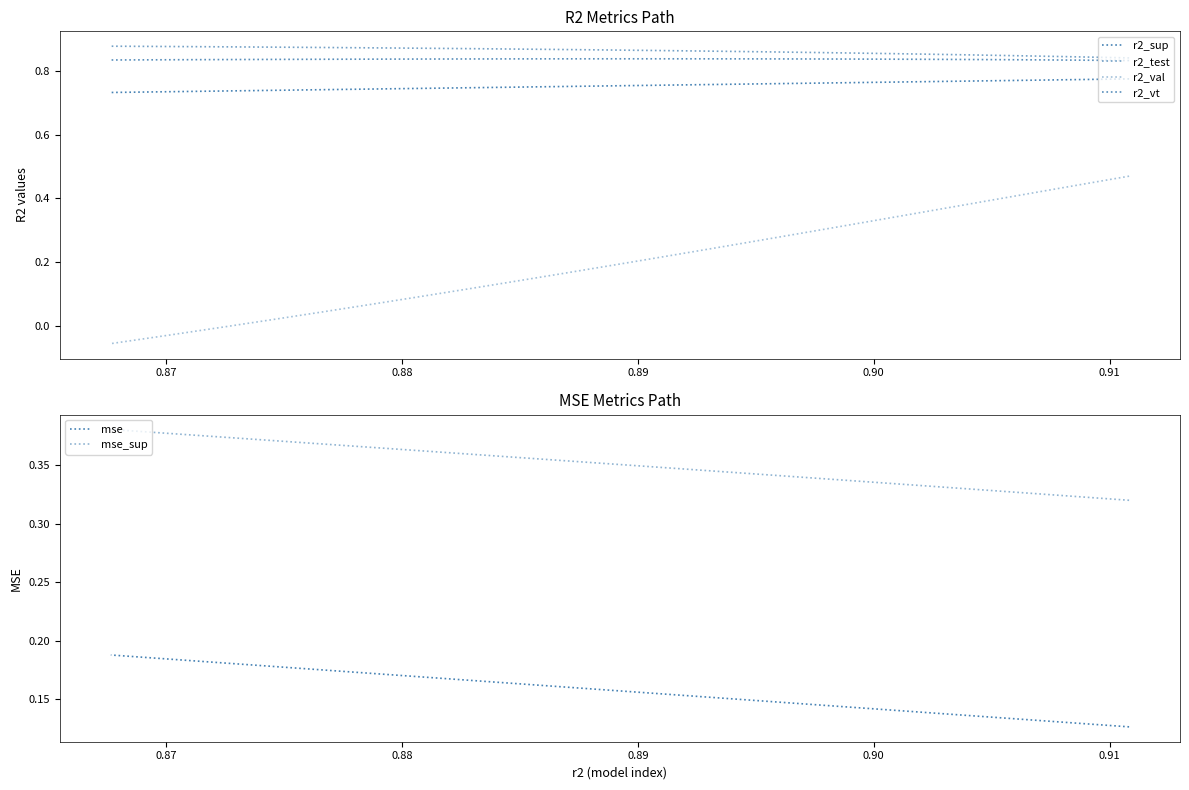

What is the smallest value displayed?

-0.1